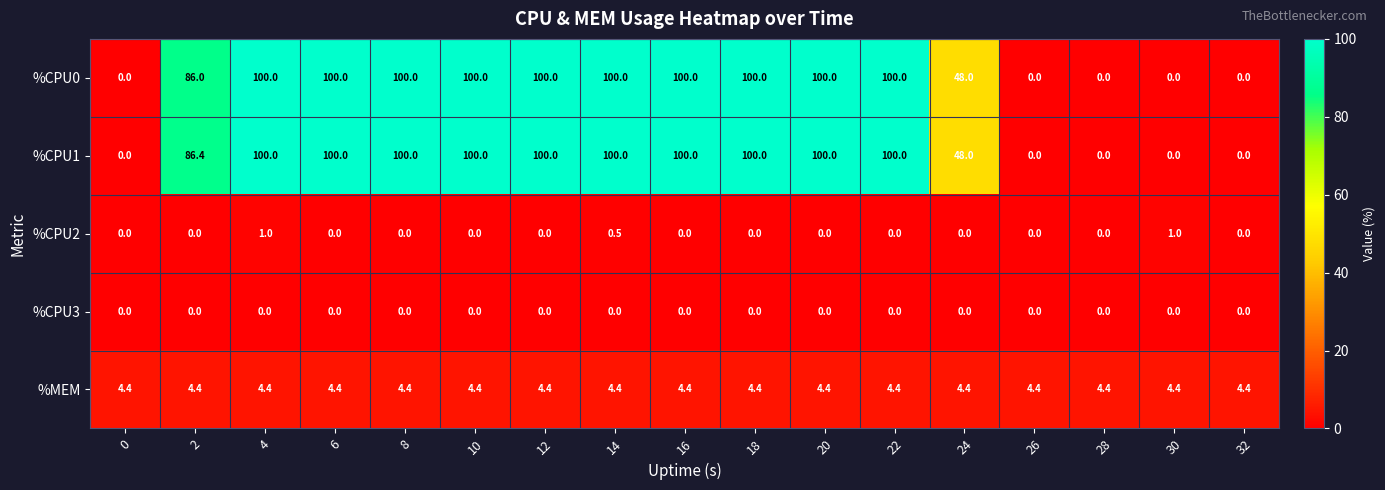

Is it true that %MEM equals 6.6 at 10?

False